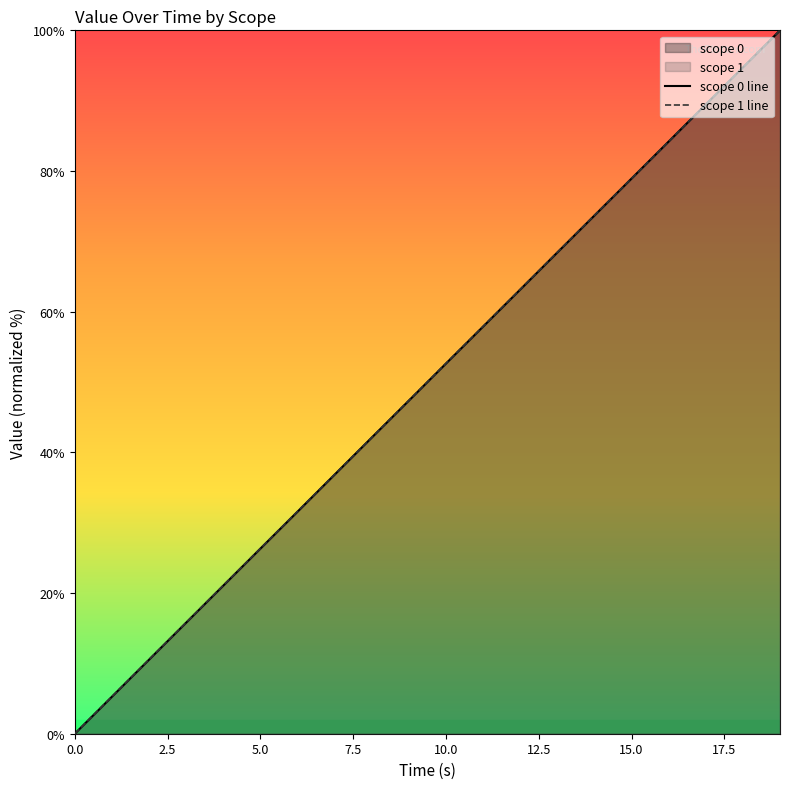

Reading right to left, transcribe all the data shown in this chart.

scope 0 line: 100.0	94.7	89.5	84.2	78.9	73.7	68.4	63.1	57.9	52.6	47.4	42.1	36.8	31.6	26.3	21.1	15.8	10.5	5.3	0.0
scope 1 line: 100.0	94.7	89.5	84.2	78.9	73.7	68.4	63.2	57.9	52.7	47.4	42.1	36.9	31.6	26.3	21.1	15.8	10.5	5.3	0.0